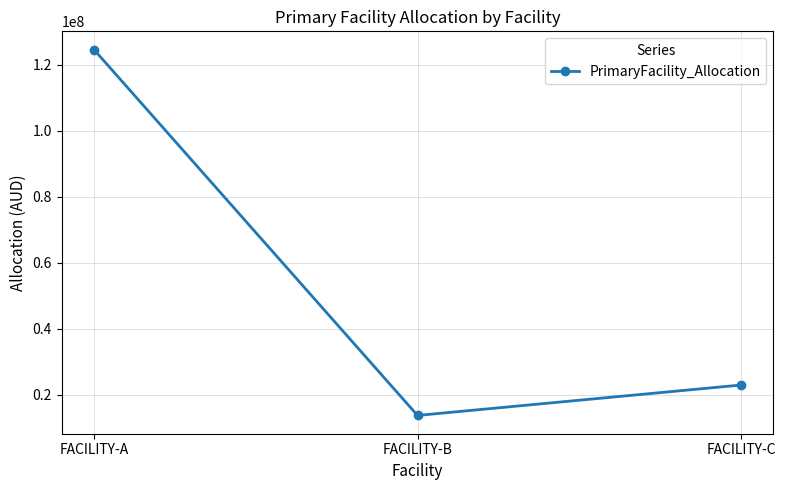

At which label is the value closest to 69148165?

FACILITY-C